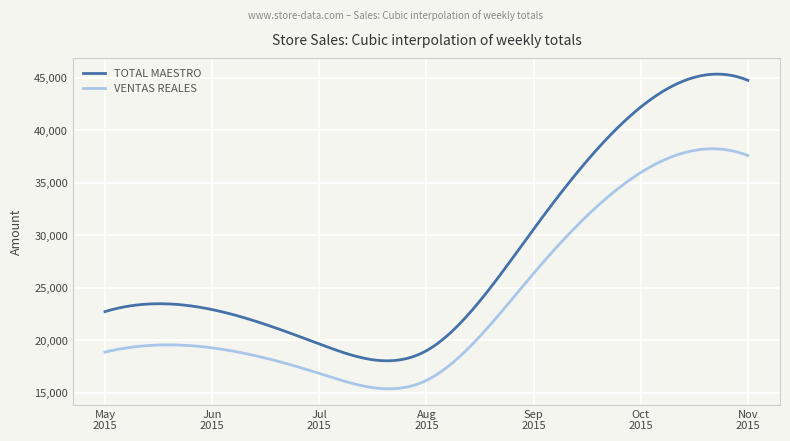

Which series has the largest range (max minus min)?

TOTAL MAESTRO